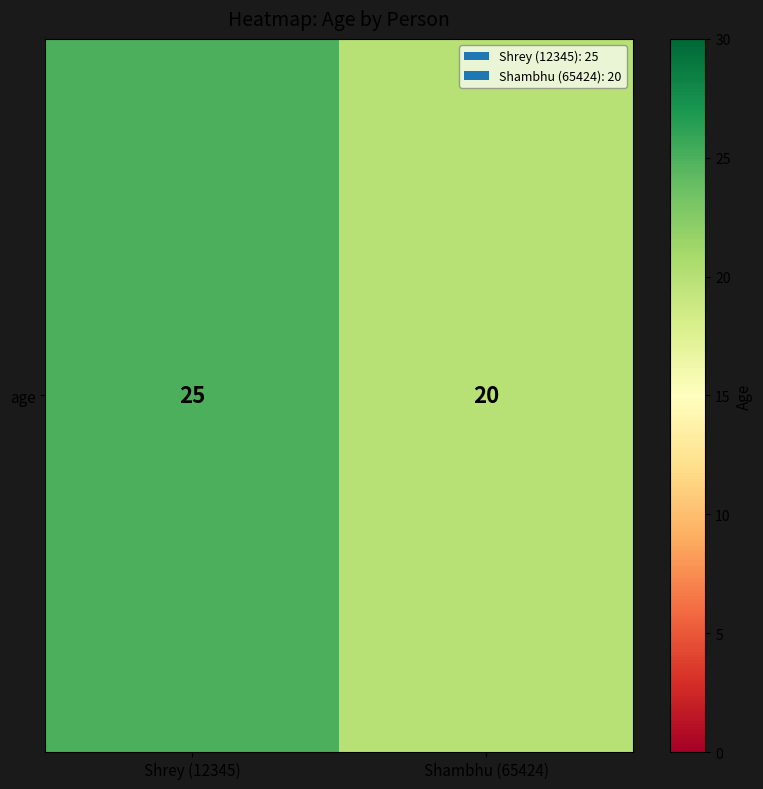

What is the difference between the maximum and minimum values?

5